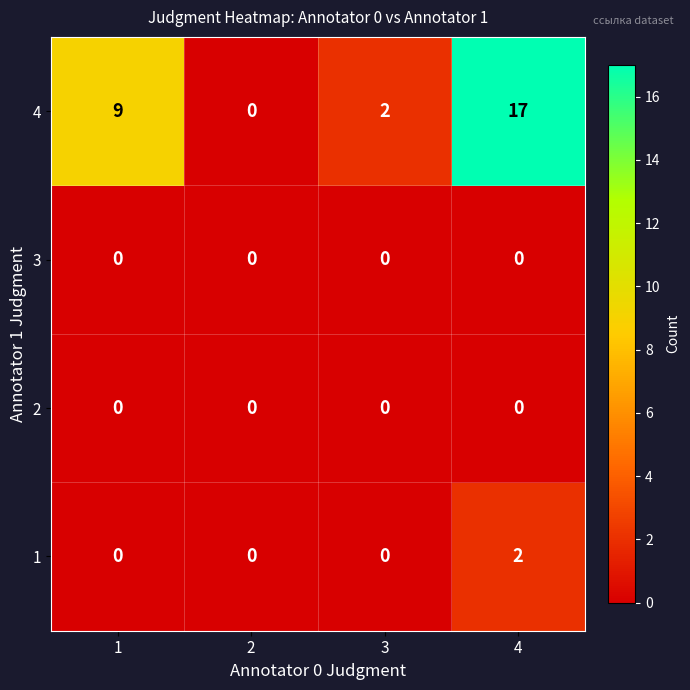

Count the number of categories in the chart.

4